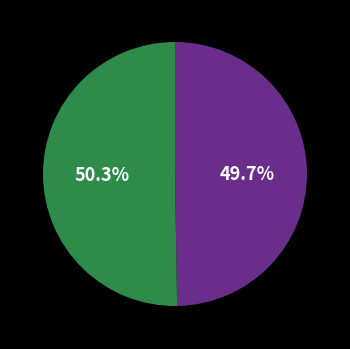

To the nearest percent, what is the average slice percentage?

50%